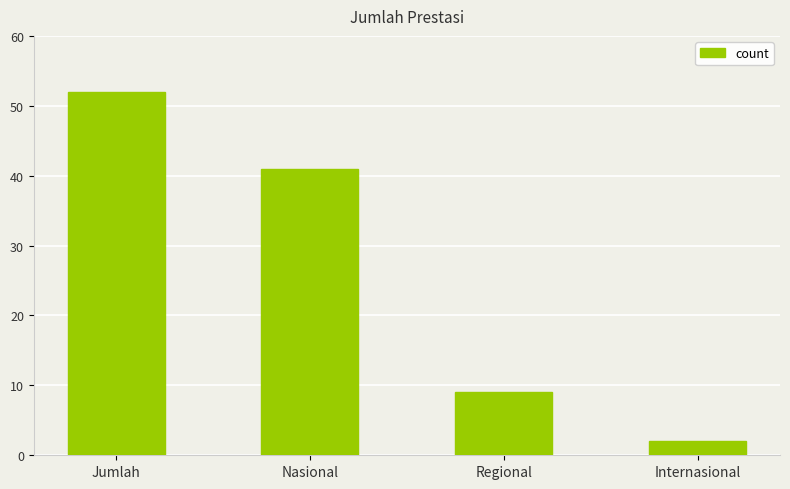

Rank the categories by value from highest to lowest.

Jumlah, Nasional, Regional, Internasional